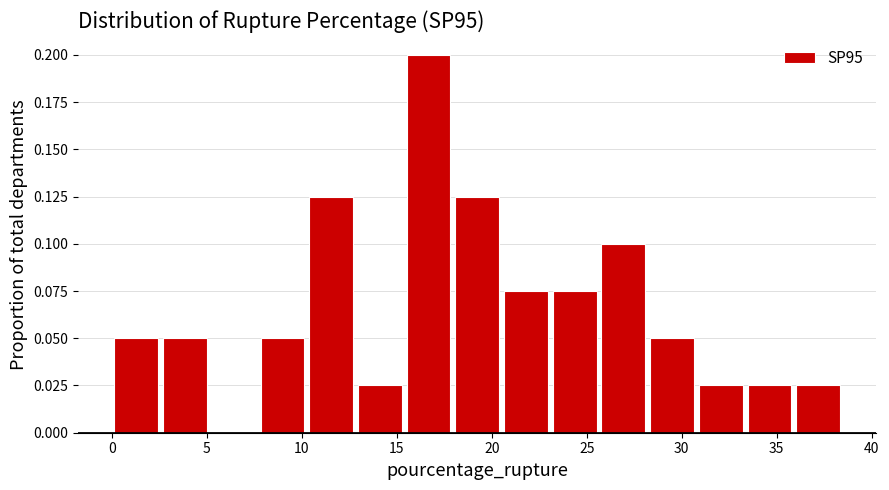

Reading left to right, list every bar in this chart as the range it spans on the x-axis followed by its height. Neither the bar edges nor the heights are printed on the chart, so give them approximately, as read against the axes.

0.0 to 2.5: 0.050
2.5 to 5.0: 0.050
5.0 to 7.5: 0
7.5 to 10.5: 0.050
10.5 to 13.0: 0.125
13.0 to 15.5: 0.025
15.5 to 18.0: 0.200
18.0 to 20.5: 0.125
20.5 to 23.0: 0.075
23.0 to 25.5: 0.075
25.5 to 28.0: 0.100
28.0 to 31.0: 0.050
31.0 to 33.5: 0.025
33.5 to 36.0: 0.025
36.0 to 38.5: 0.025